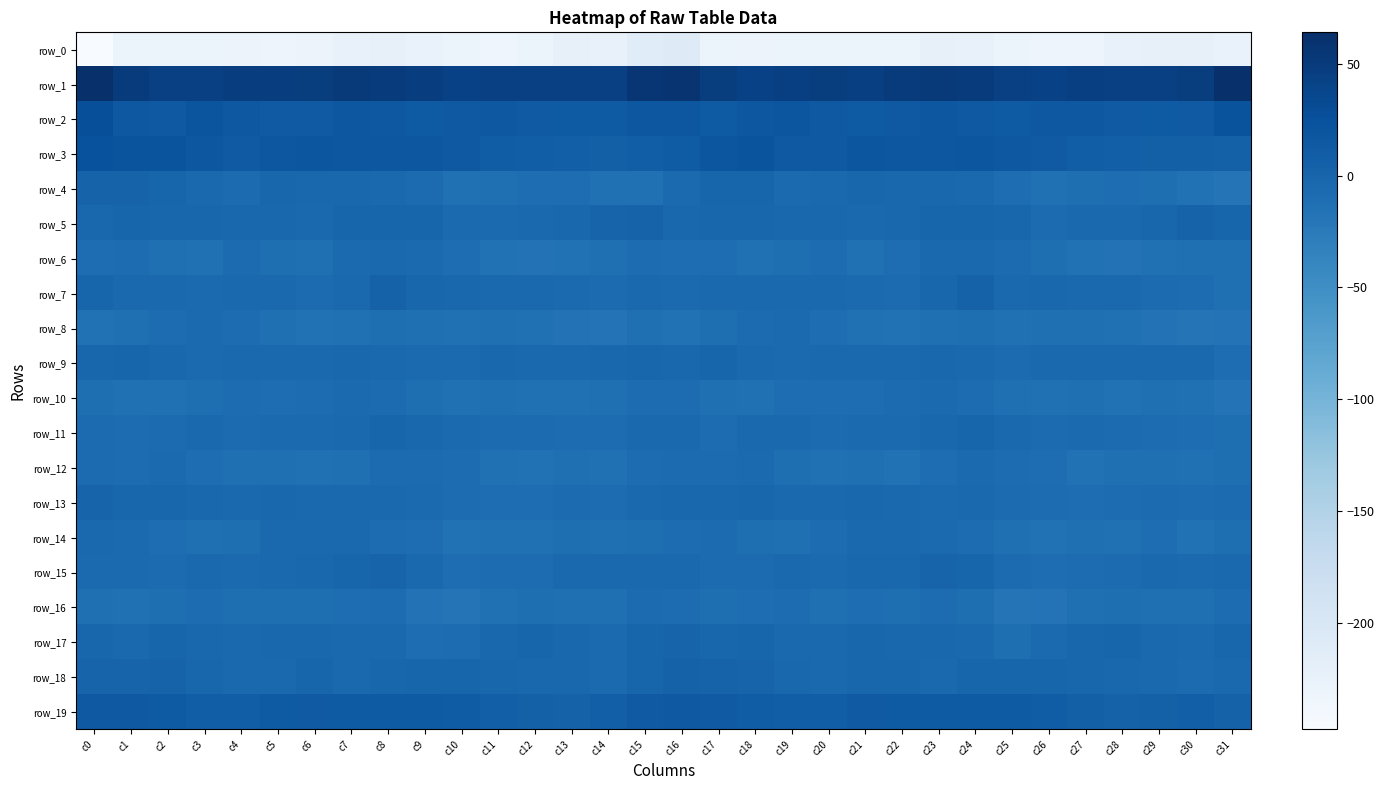

How many data points in row_11 are above -6?

14